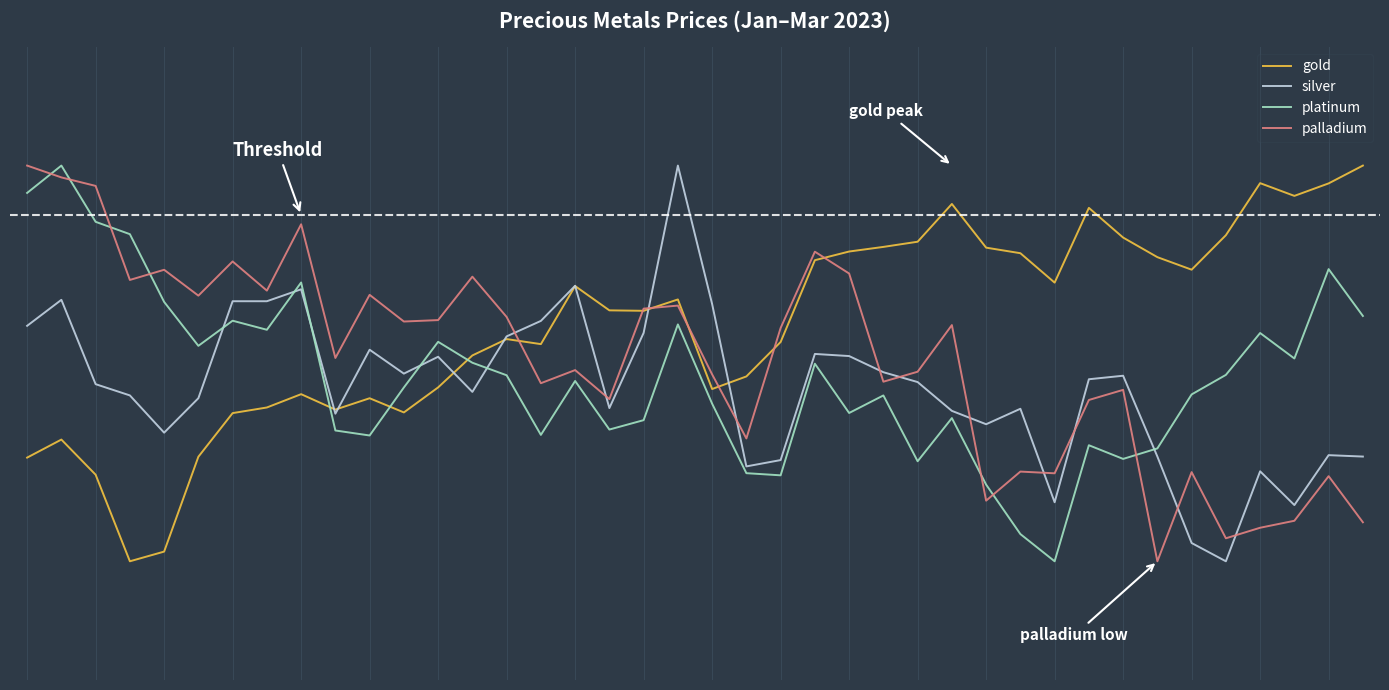

What are all the series names shown in the legend?

gold, silver, platinum, palladium